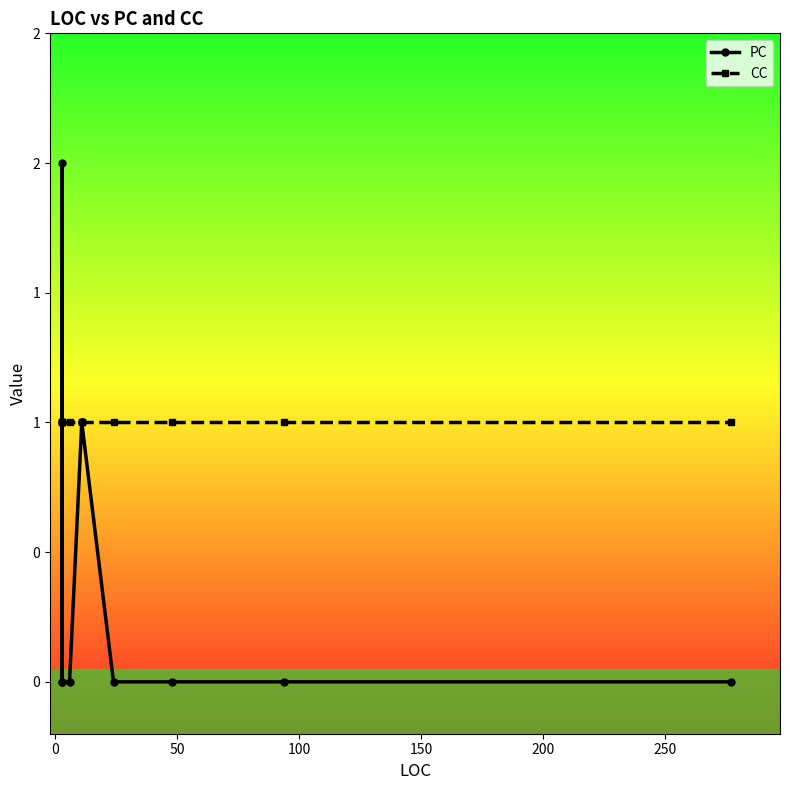

How many PC values are between 0 and 1?

10